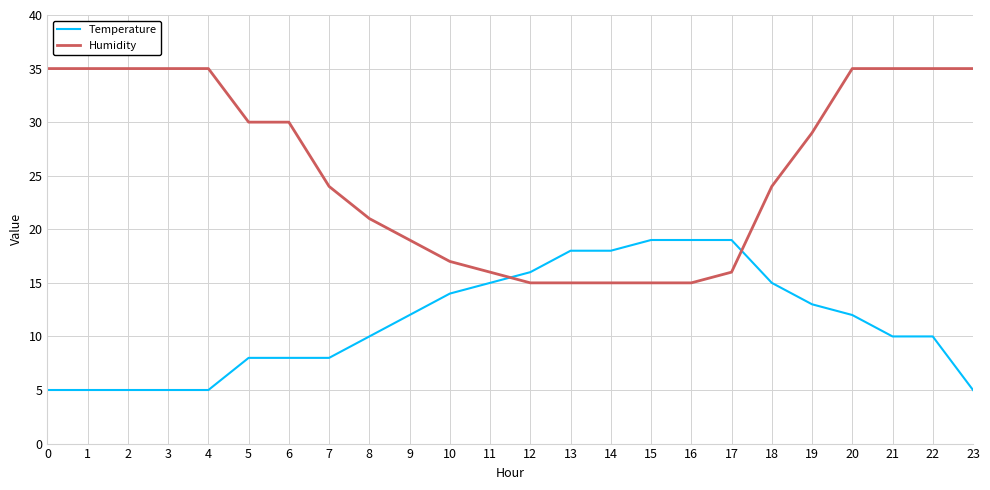

Which series has the widest spread of values?

Humidity